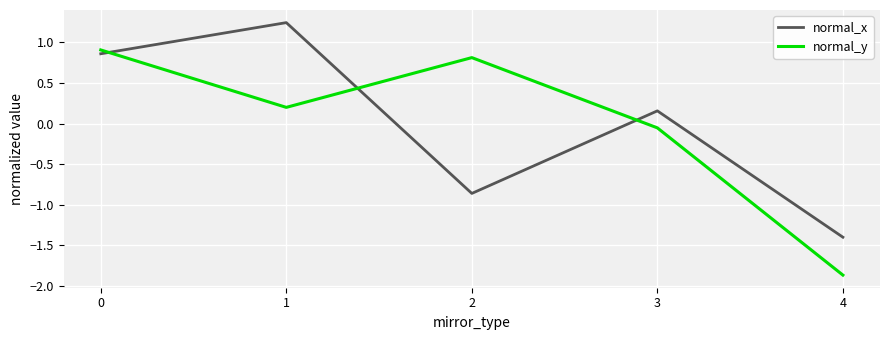

List the series in order of their peak value, lowest first.

normal_y, normal_x